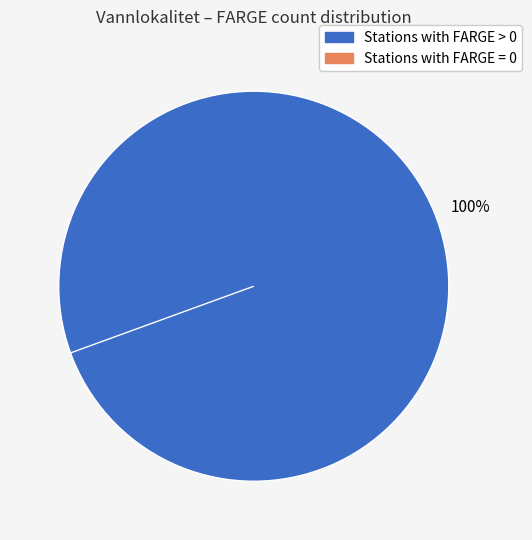

Is there a majority slice in this chart?

Yes